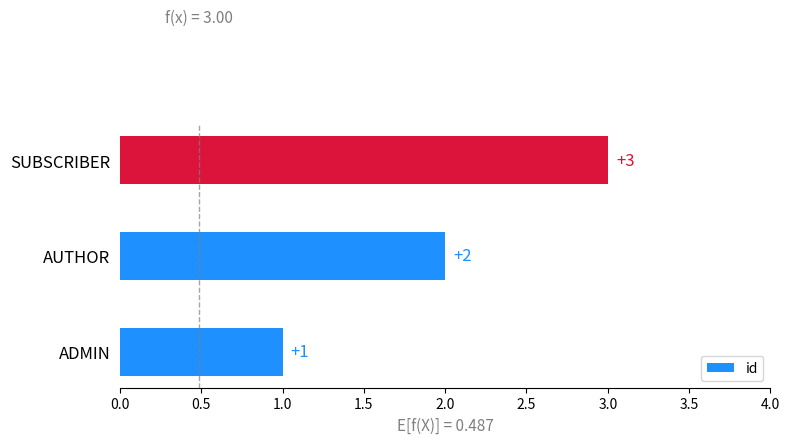

Which has a higher value, ADMIN or SUBSCRIBER?

SUBSCRIBER